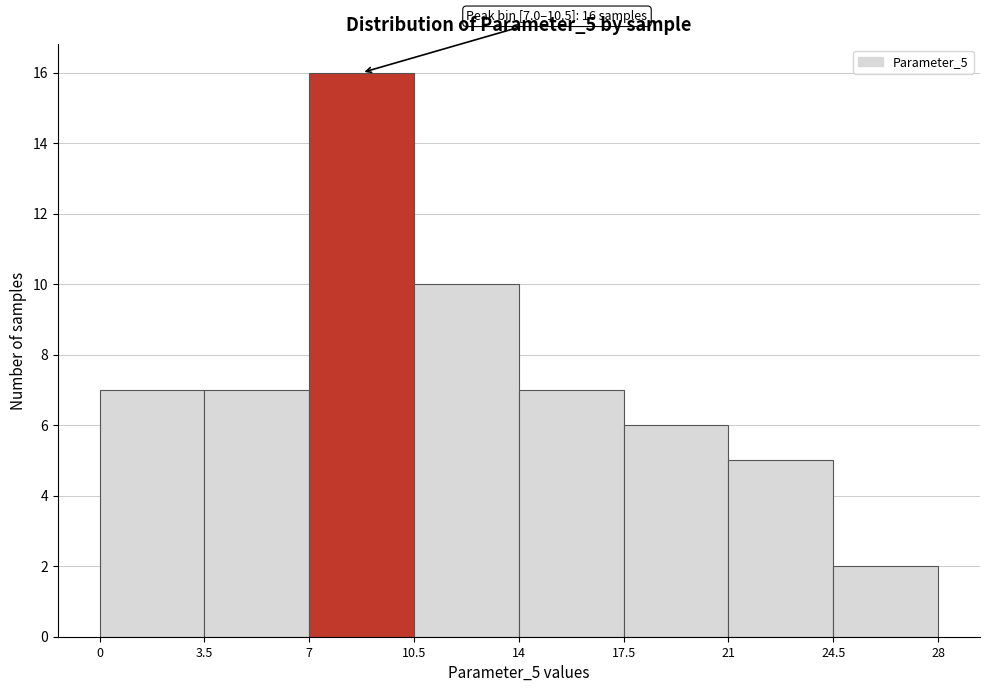

Which range on the x-axis has the tallest bar?

7 to 10.5